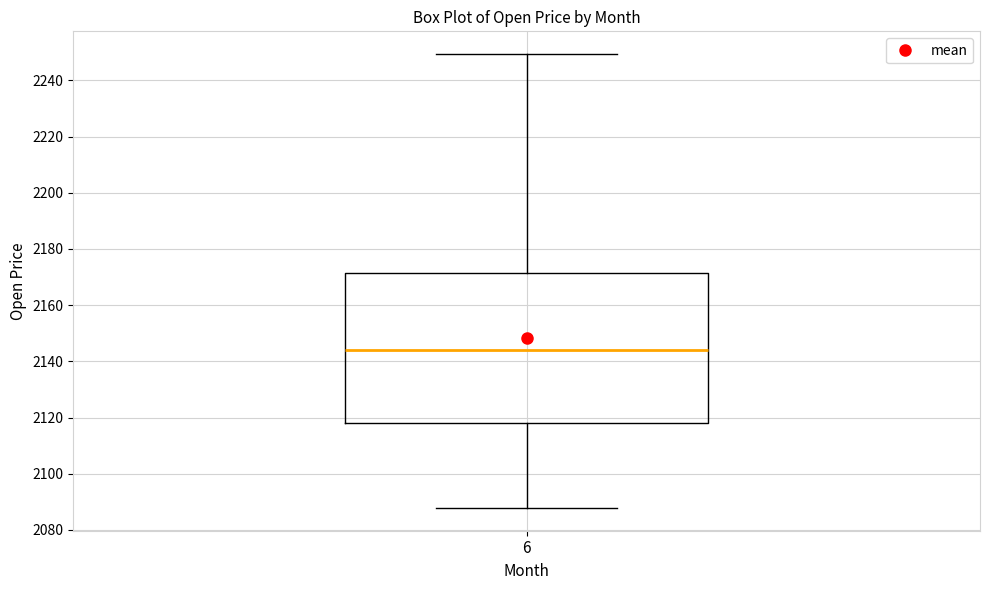

Where is the lower edge of the box at x = 6 on the y-axis? The values are not printed on the chart, so give them approximately, as read against the axis.

2118